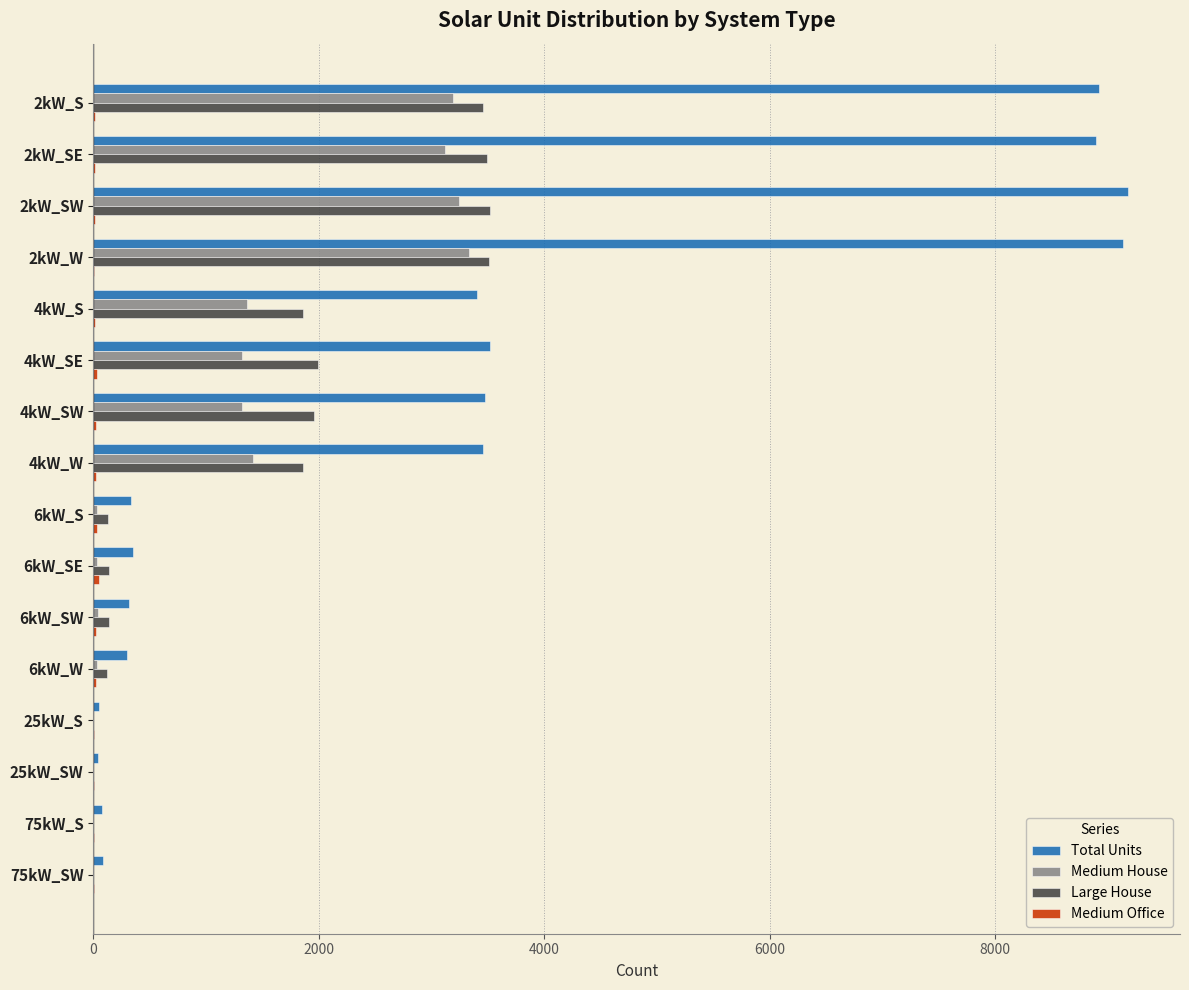

Which series has the largest total across all categories?

Total Units